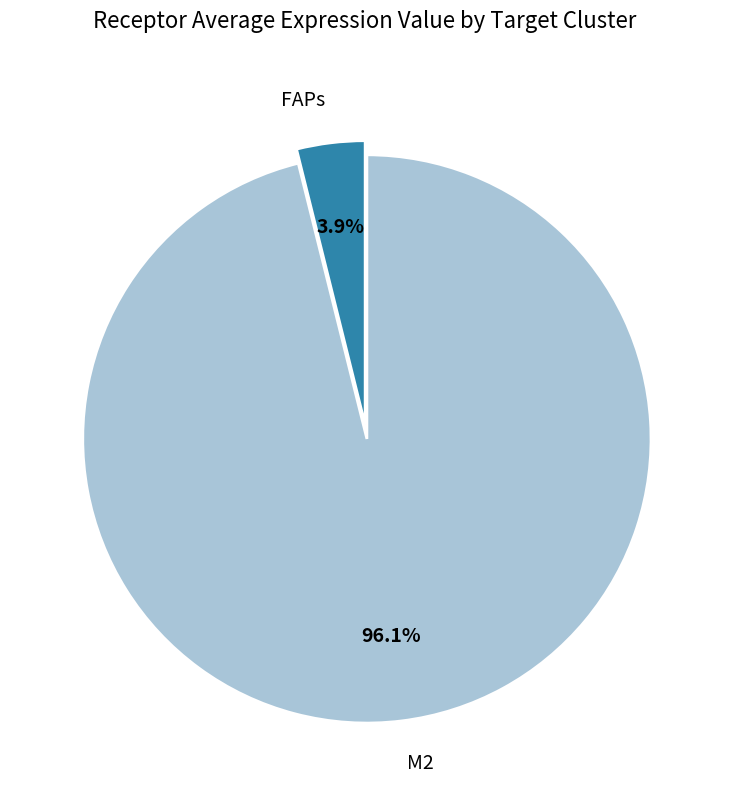

Which category has the smallest portion of the pie?

FAPs